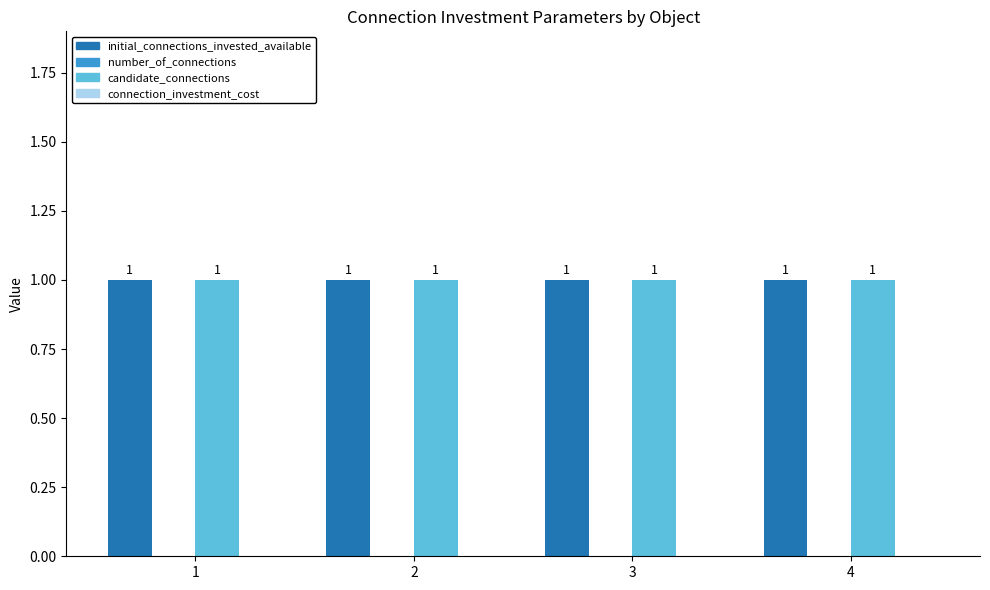

The value of candidate_connections at 4 is 2. True or false?

False